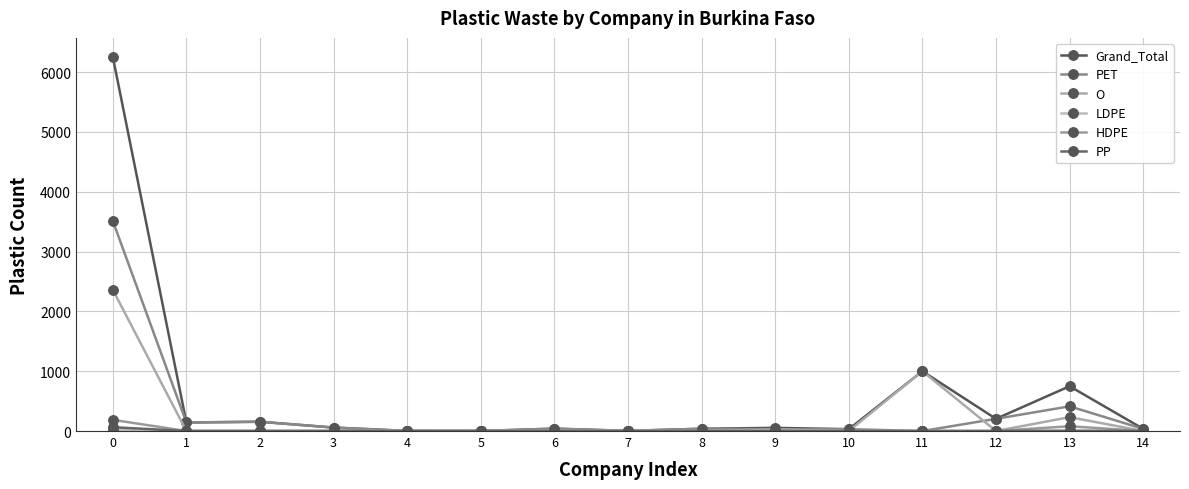

The value of O at 5 is -1506. True or false?

False